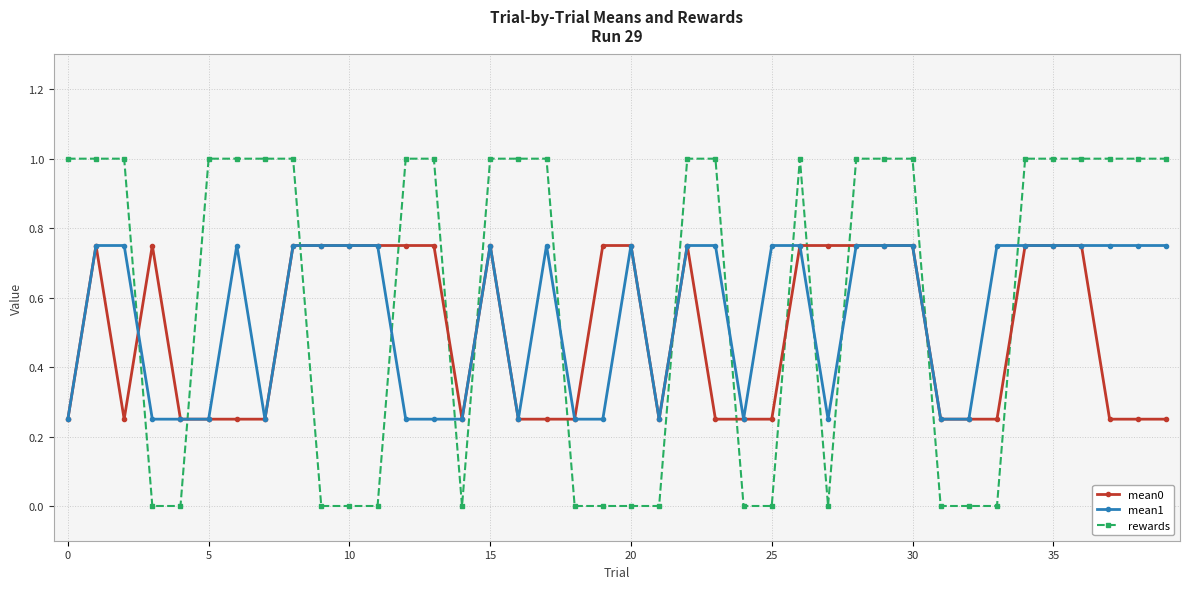

Does the chart display data point markers on the line(s)?

Yes